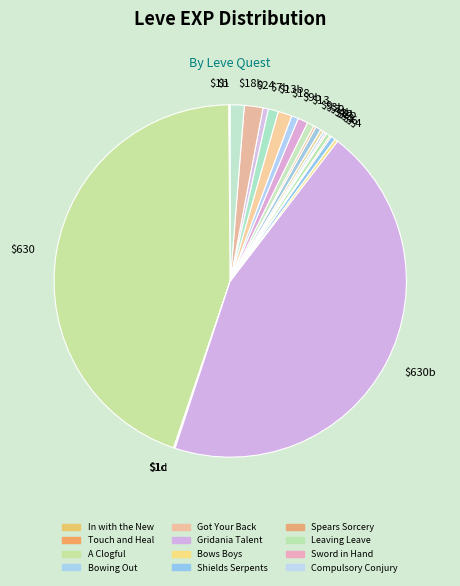

The $4b slice represents 0% of the pie. True or false?

True